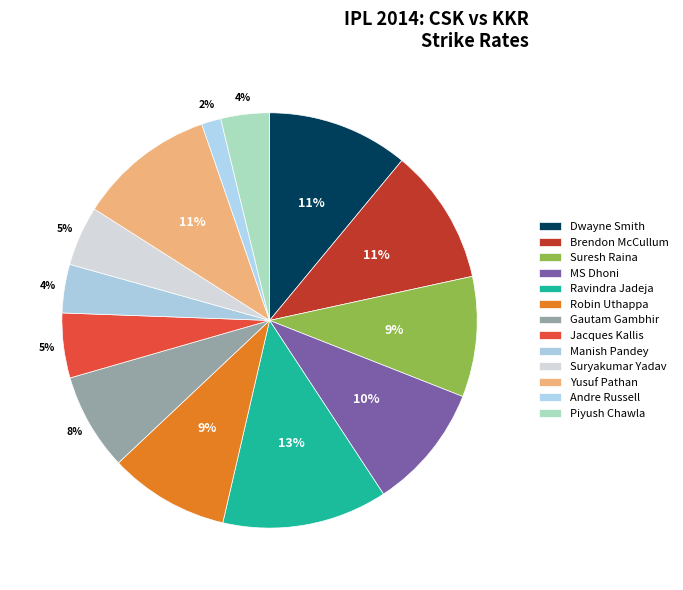

What is the change in value from MS Dhoni to Andre Russell?

-109.4